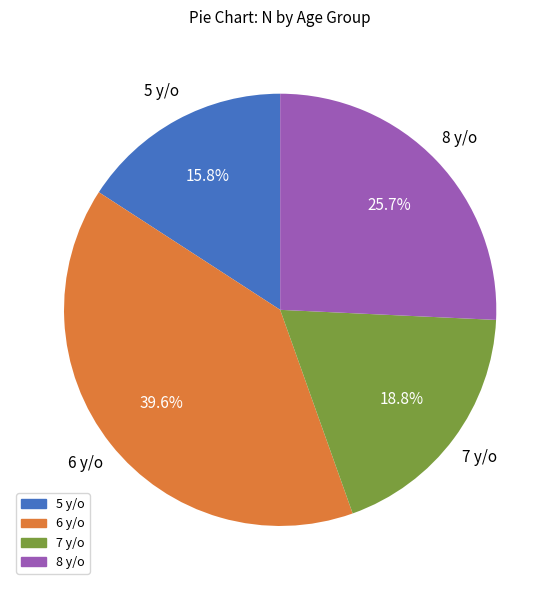

The 6 y/o slice represents 32% of the pie. True or false?

False